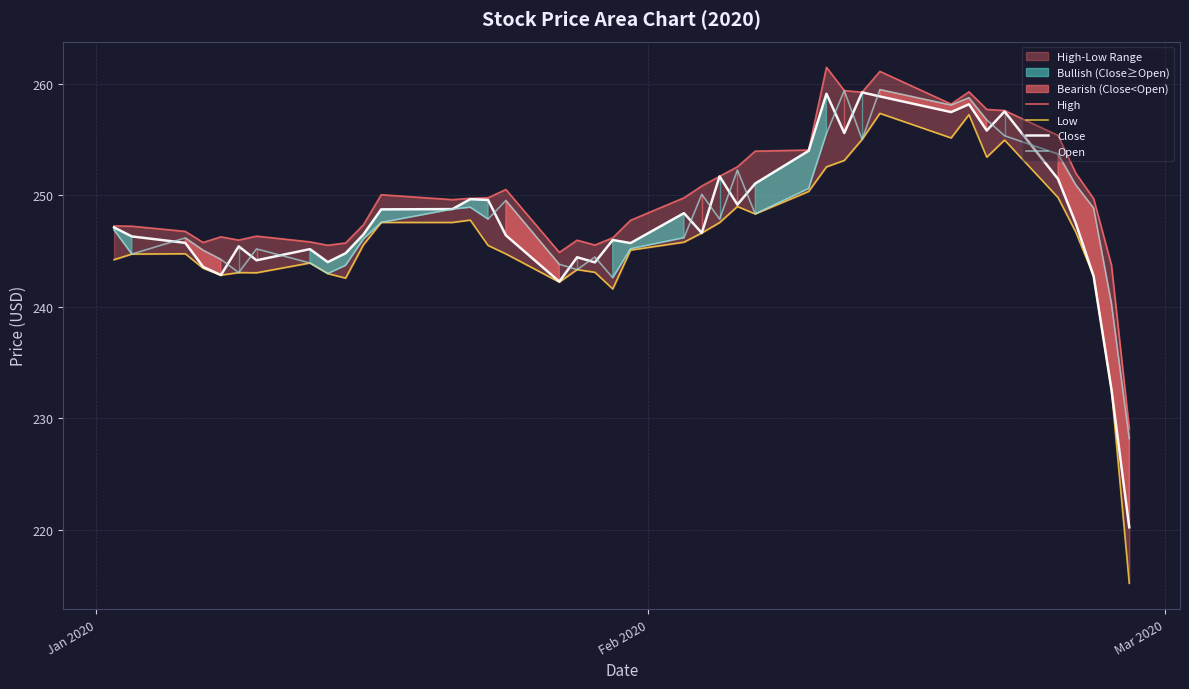

What is the maximum value for Open?

259.5